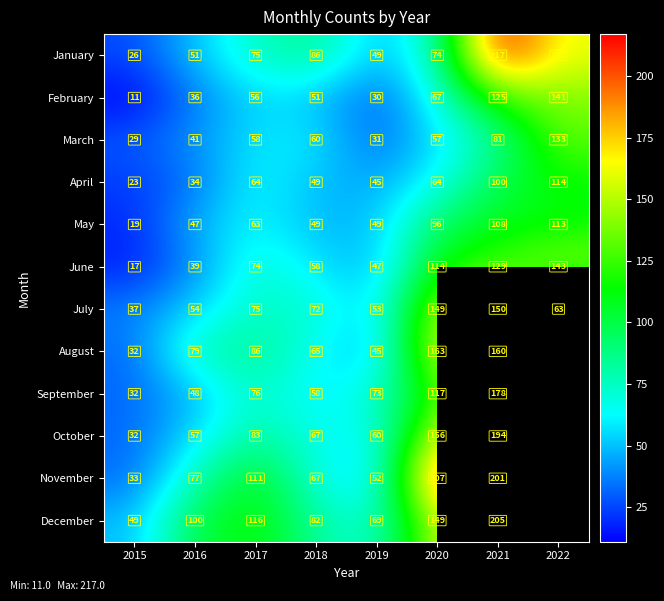

At which label is January closest to 121?

2018